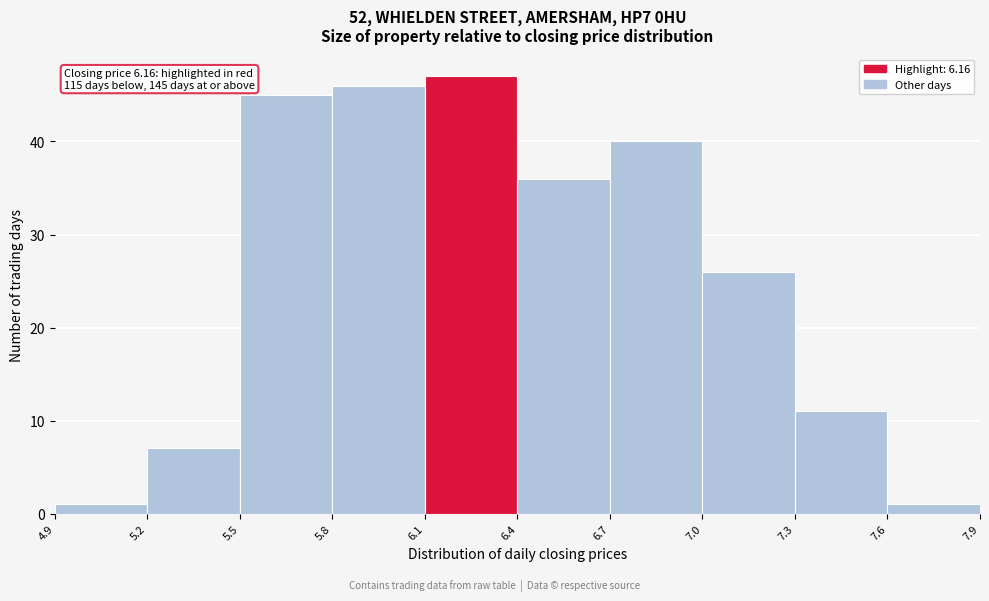

Over which range of the x-axis is the bar tallest?

6.1 to 6.4